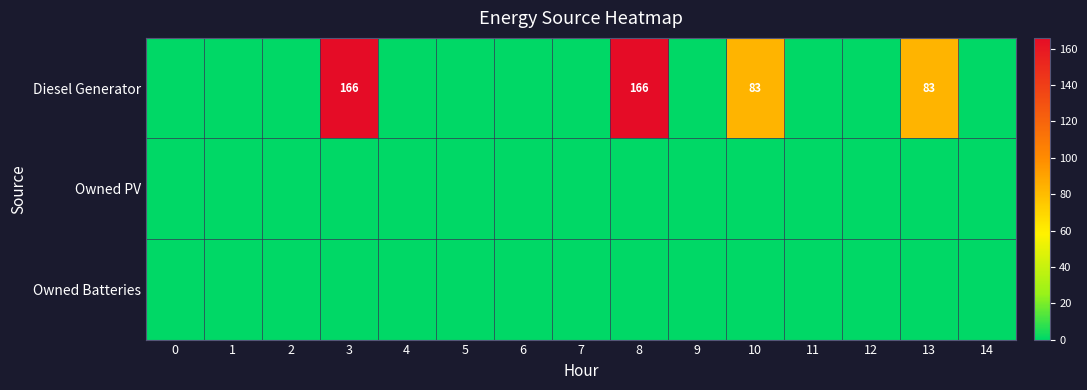

Where is Diesel Generator nearest to the value 83?

10